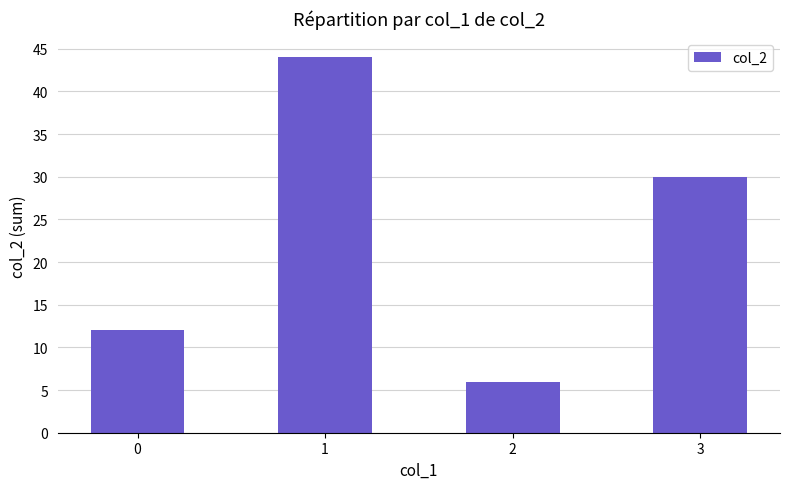

True or false: the data shows 6 at 2.

True